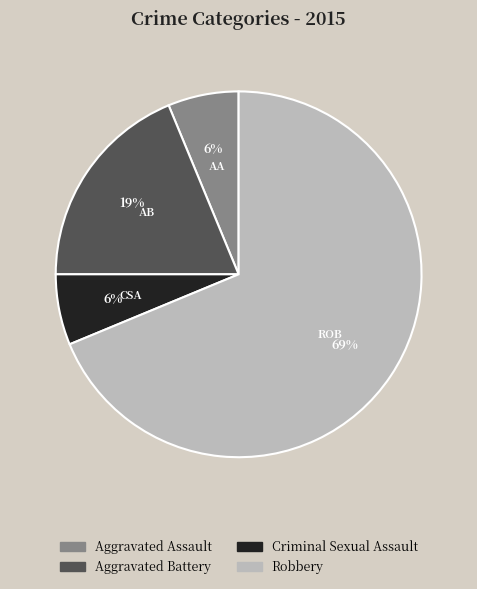

Which slice is the largest?

Robbery